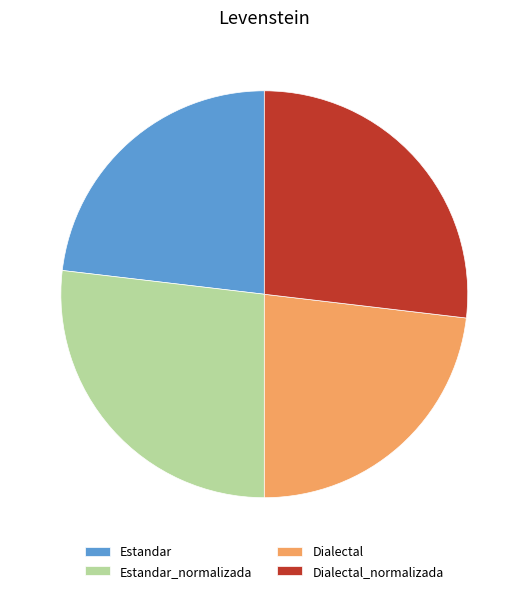

Does Estandar account for over 50% of the chart?

No